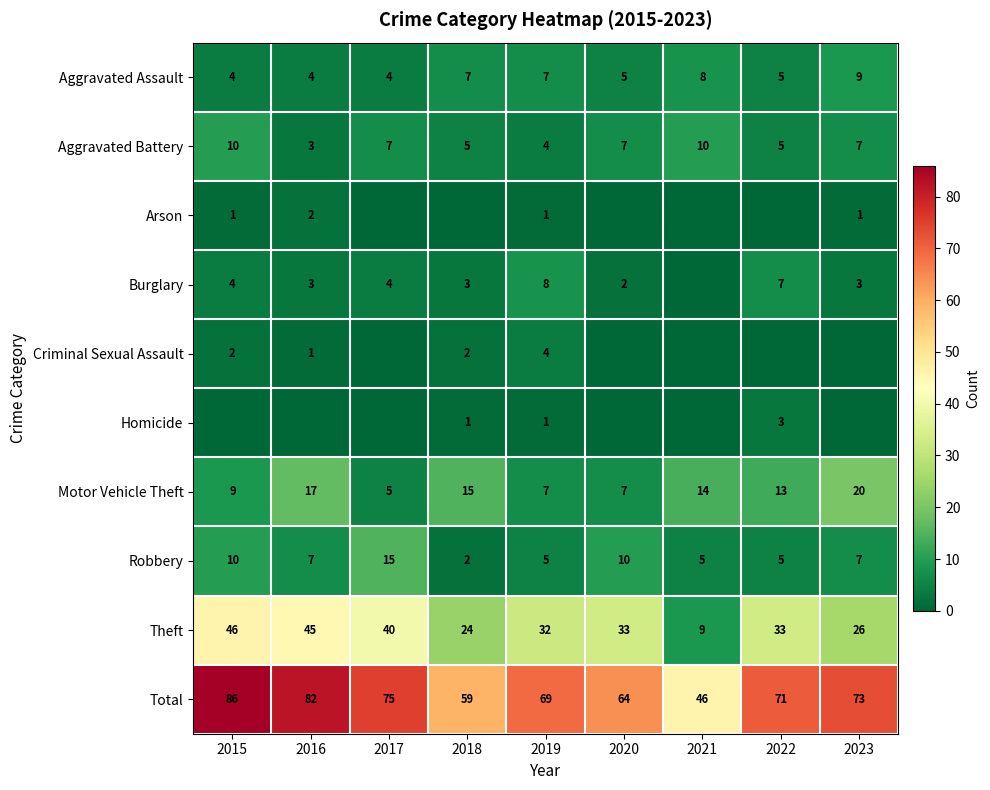

What is the difference between the Theft values at 2021 and 2017?

31